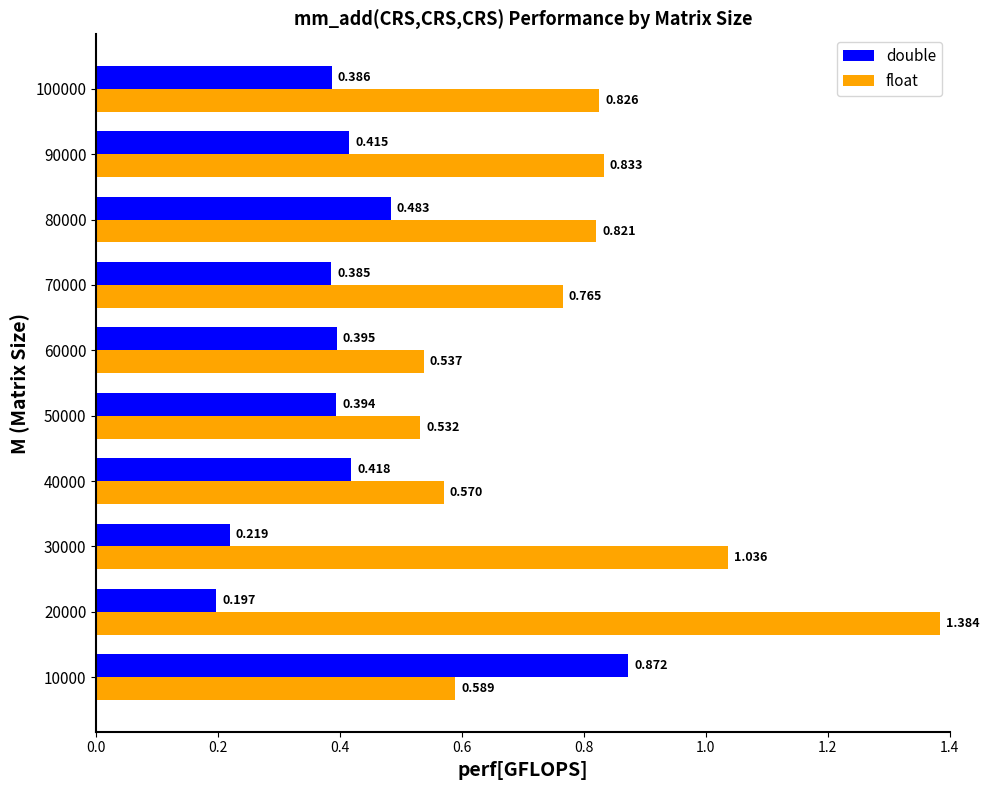

Which series has the widest spread of values?

float